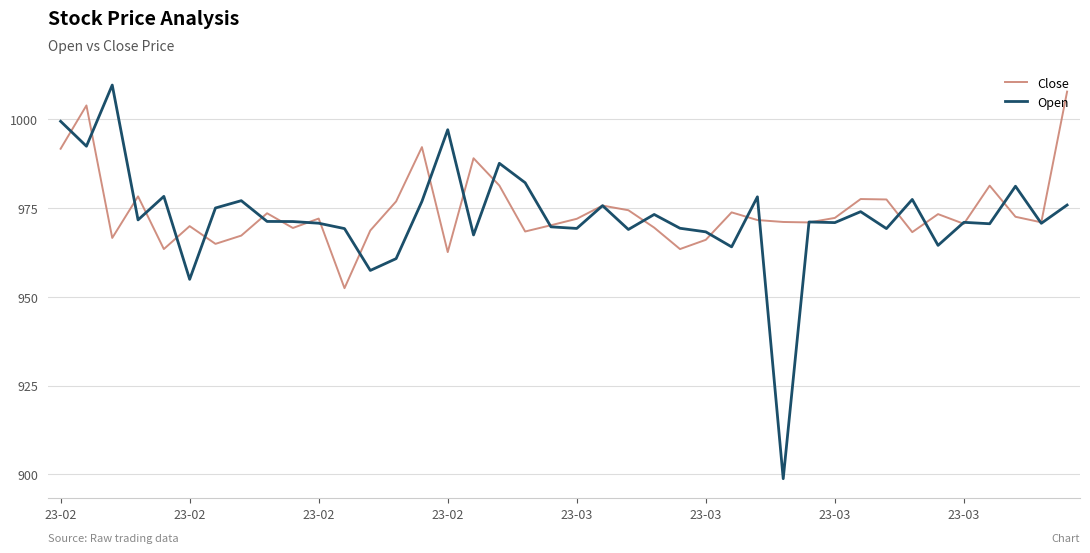

What is the minimum value shown in the chart?

898.8